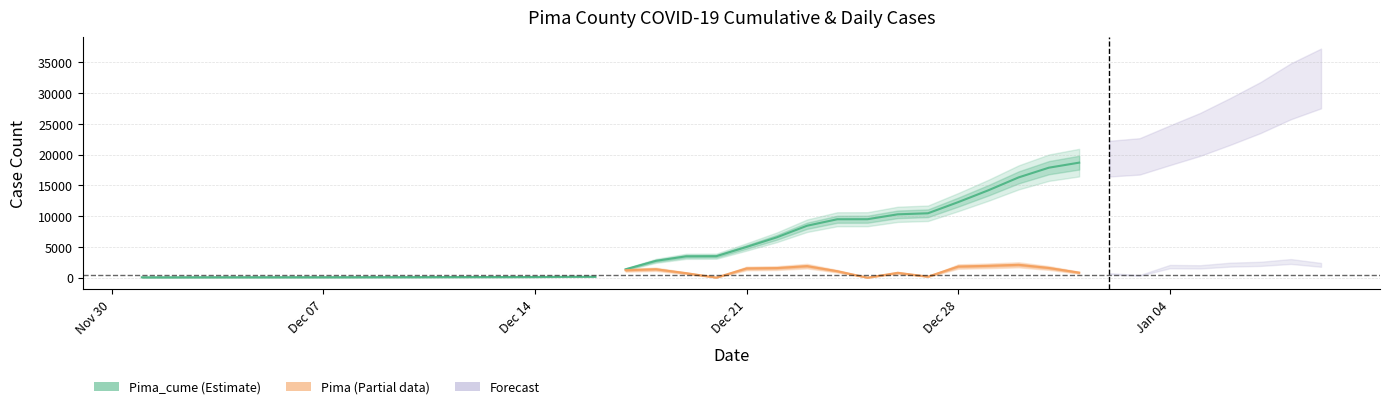

At which label does Pima reach its peak?

2021-01-08